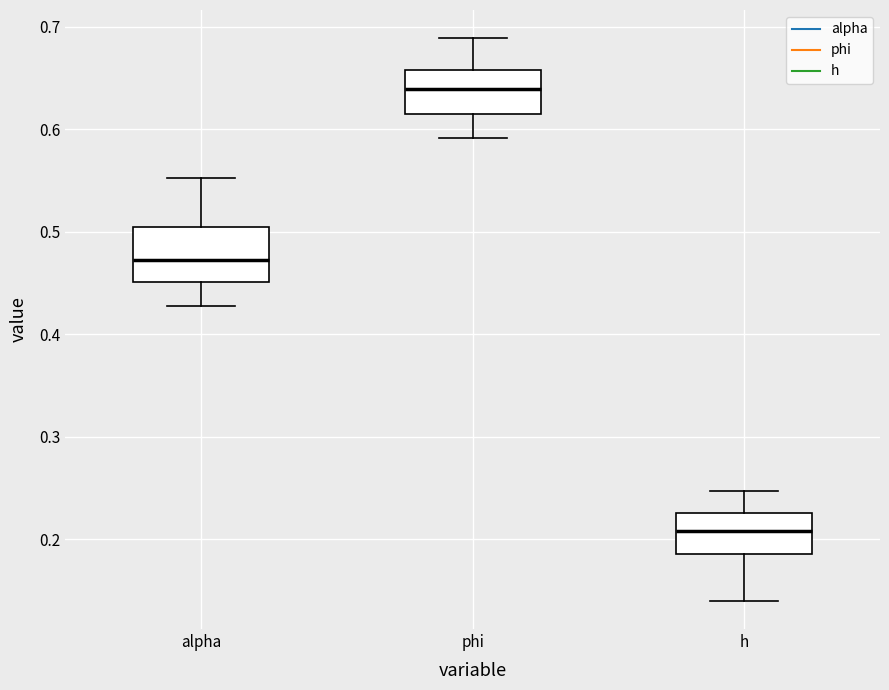

Reading left to right, read every box against the y-axis: the position of its median line, the range the box covers, and the ends of its whiskers. The values are not printed on the chart, so give them approximately, as read against the axis.

alpha: median 0.47, box 0.45 to 0.50, whiskers 0.43 to 0.55
phi: median 0.64, box 0.62 to 0.66, whiskers 0.59 to 0.69
h: median 0.21, box 0.19 to 0.23, whiskers 0.14 to 0.25